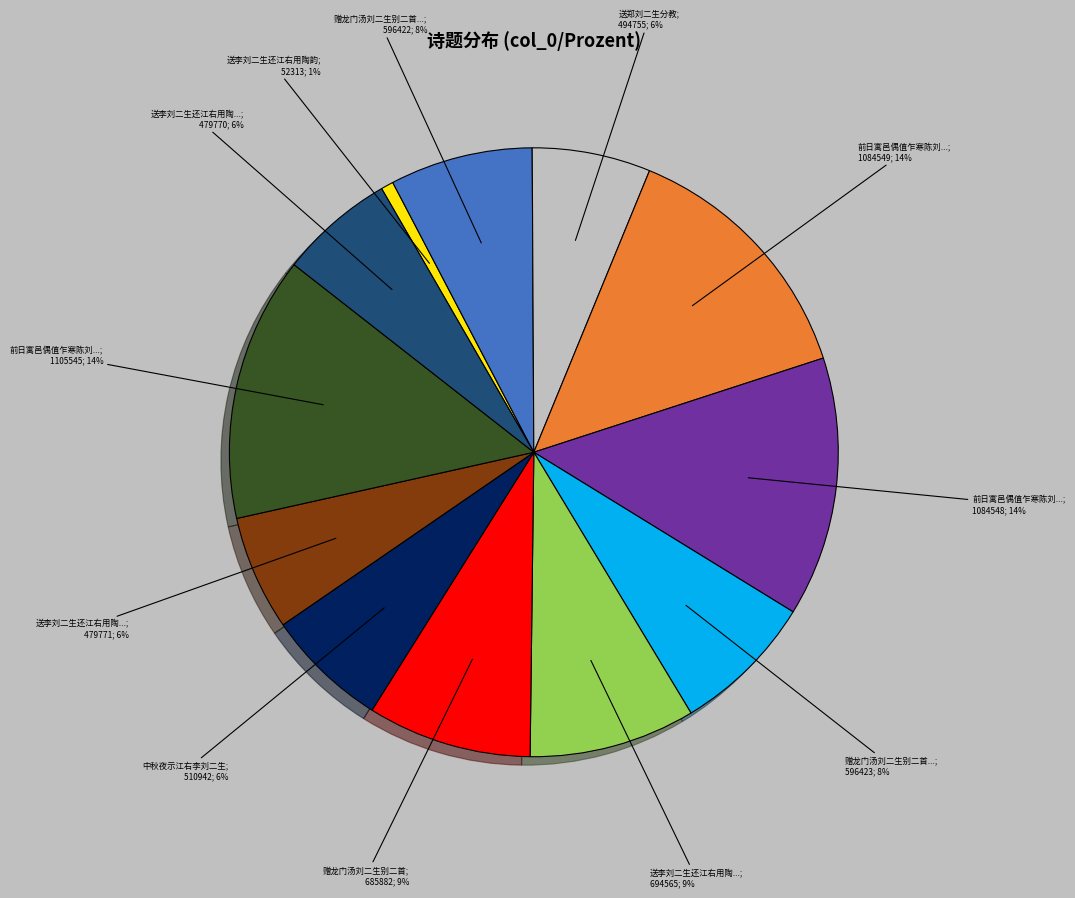

Does any single category account for the majority?

No